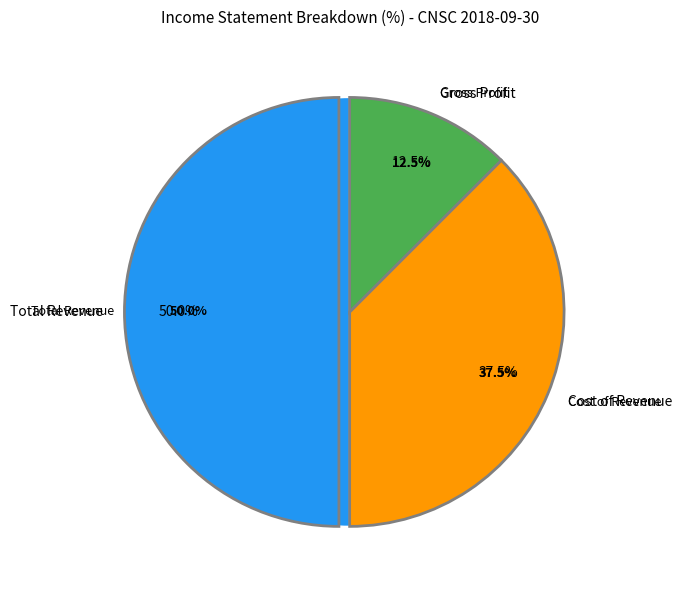

Do Gross Profit and Cost of Revenue together represent more than half of the pie?

No